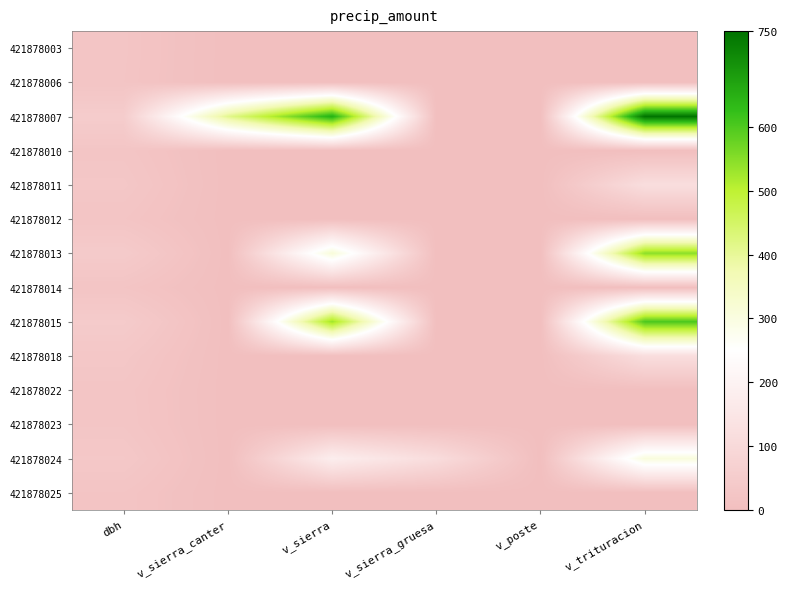

At how many categories does at least one series exceed 507?

2